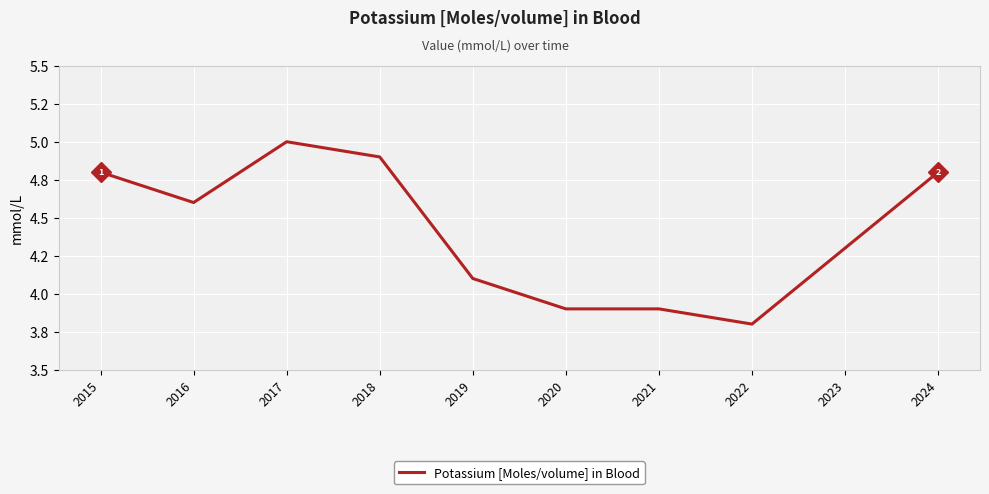

Is this an area chart (filled region under the line)?

No